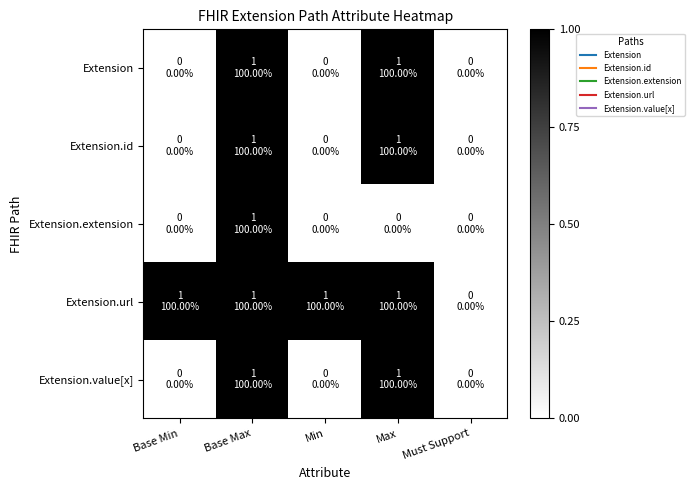

How many data points does each series have?

5